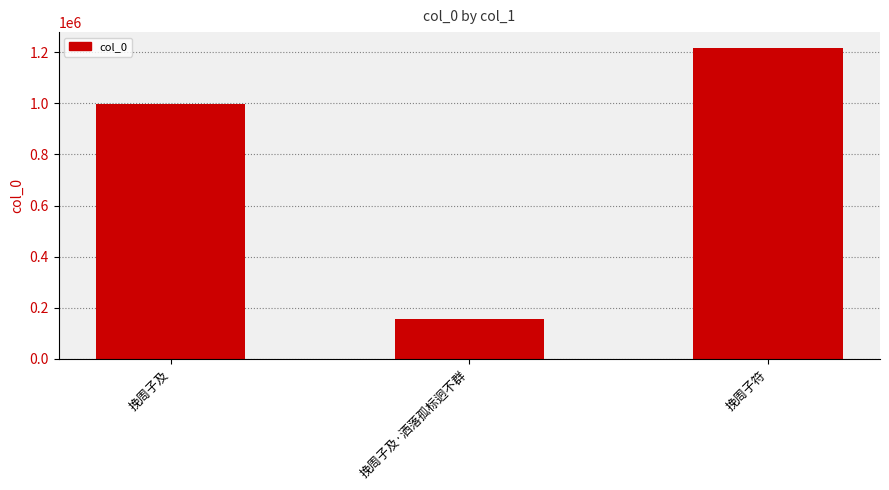

What is the approximate value at 挽周子及?

999097